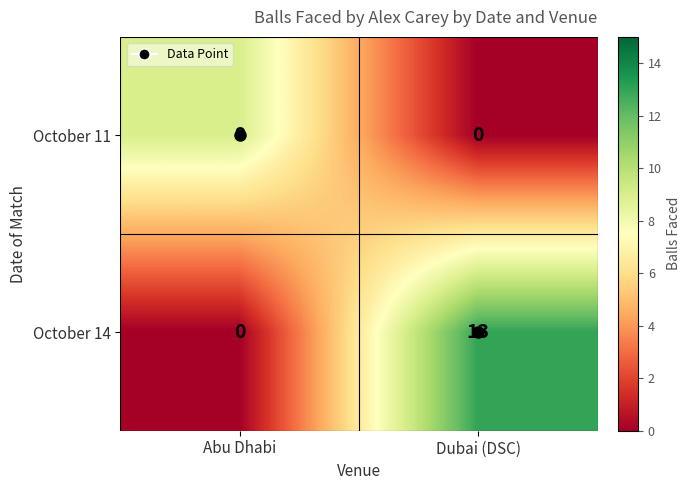

Which category has the lowest value in the October 14 series?

Abu Dhabi